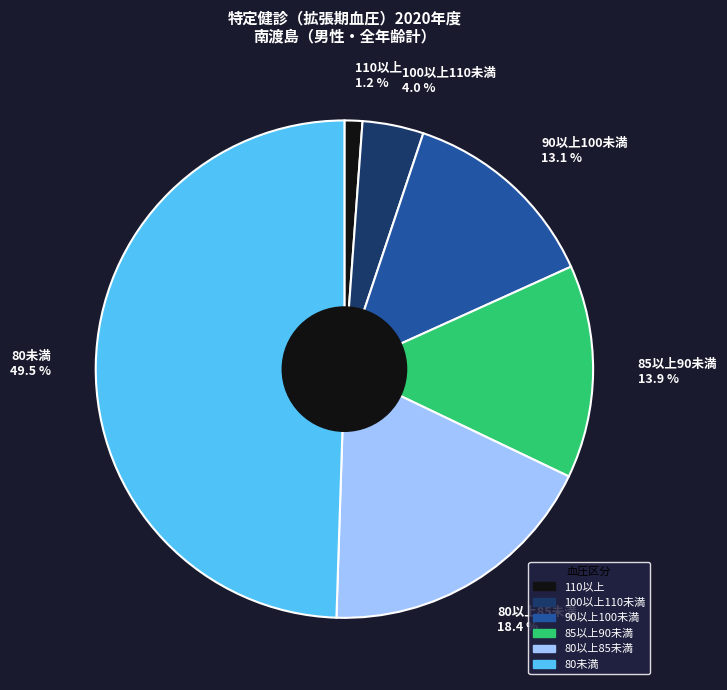

Rank the categories by value from highest to lowest.

80未満, 80以上85未満, 85以上90未満, 90以上100未満, 100以上110未満, 110以上